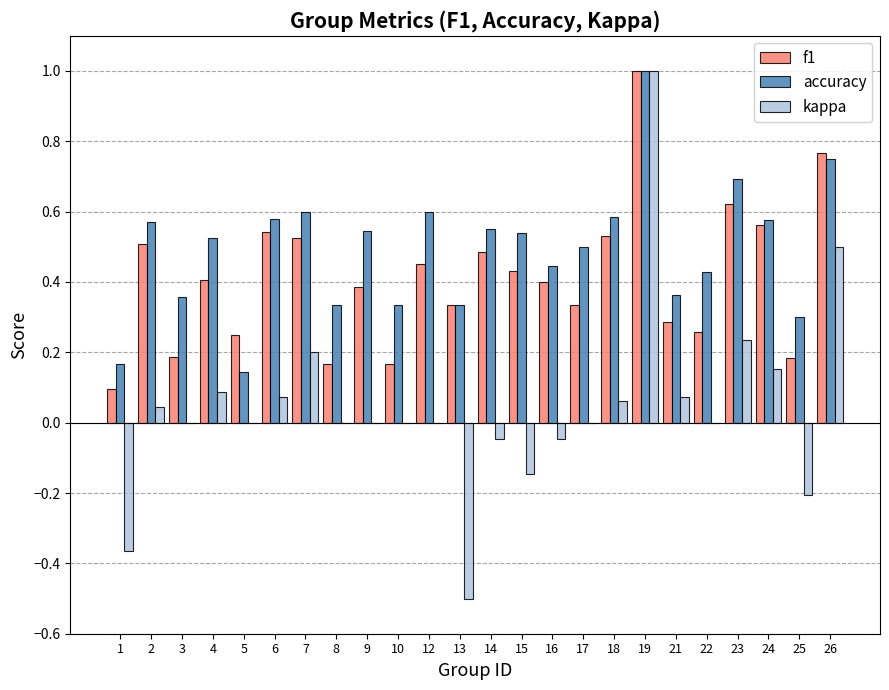

What is the total value across all series at 6?

1.2